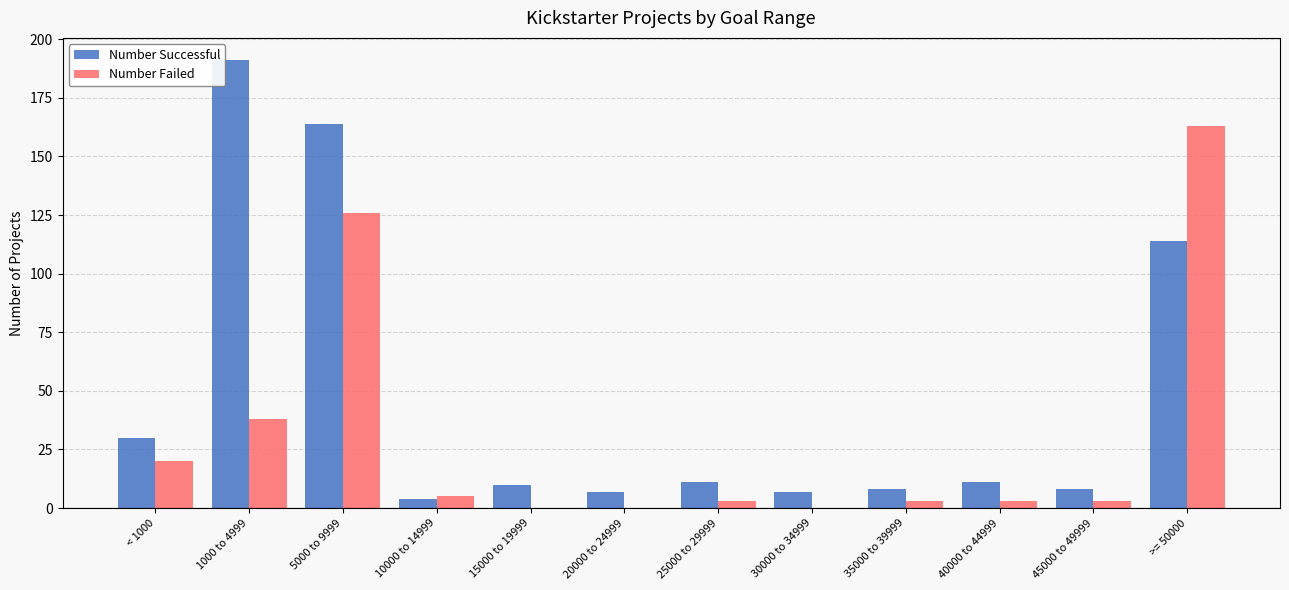

True or false: Number Failed has a value of -91 at 15000 to 19999.

False